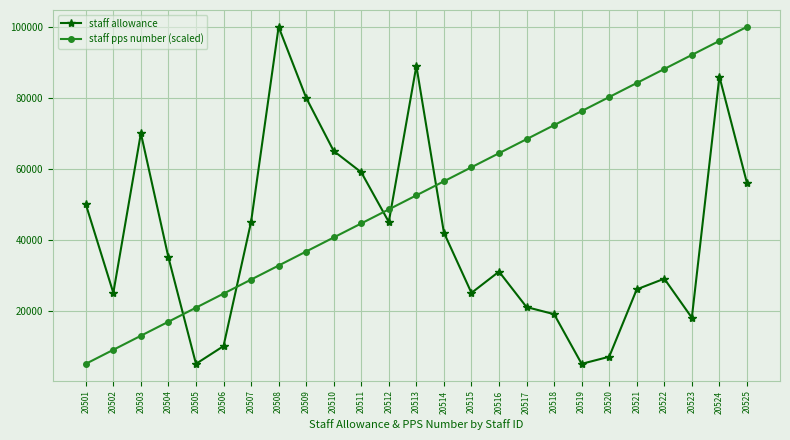

Which series ends up on top after the final intersection of staff allowance and staff pps number (scaled)?

staff pps number (scaled)